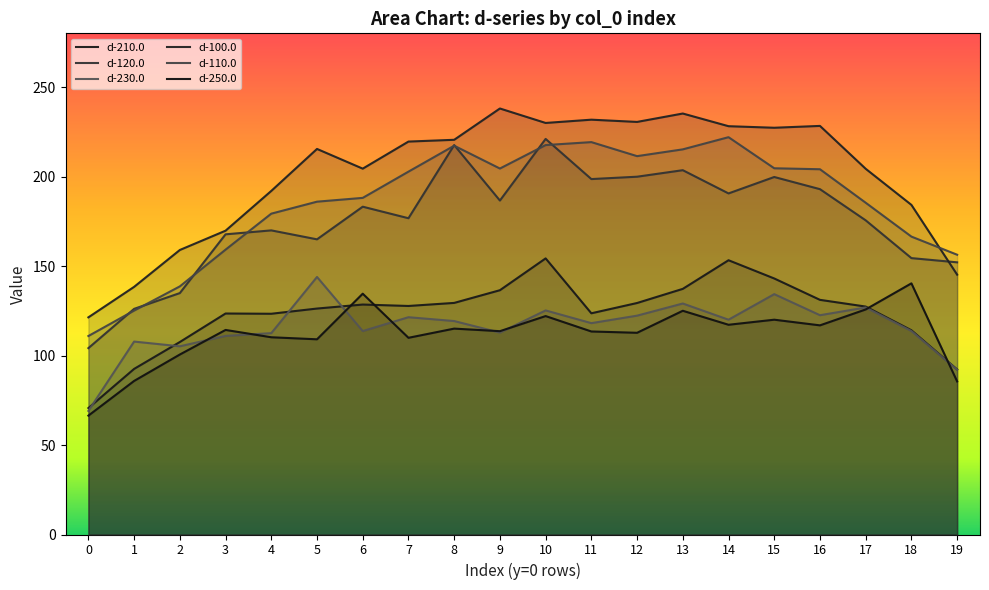

True or false: d-230.0 has a value of 121.4 at 7.

True